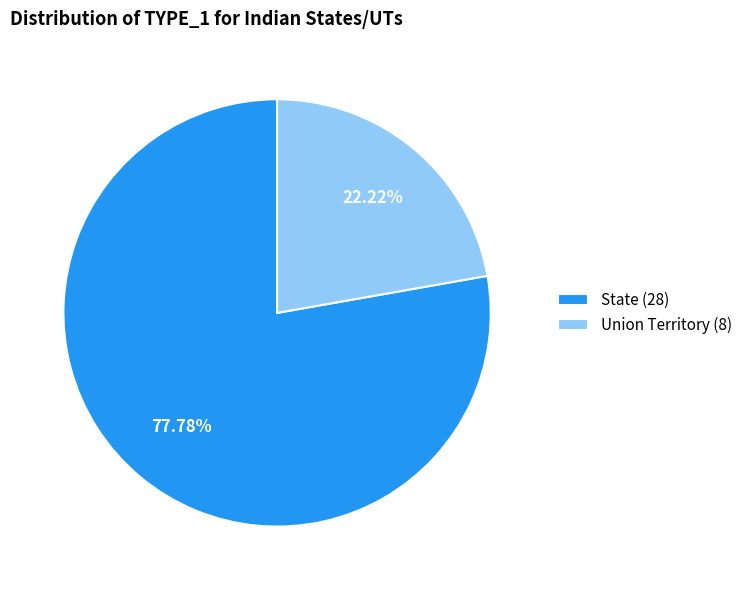

Do Union Territory and State together represent more than half of the pie?

Yes